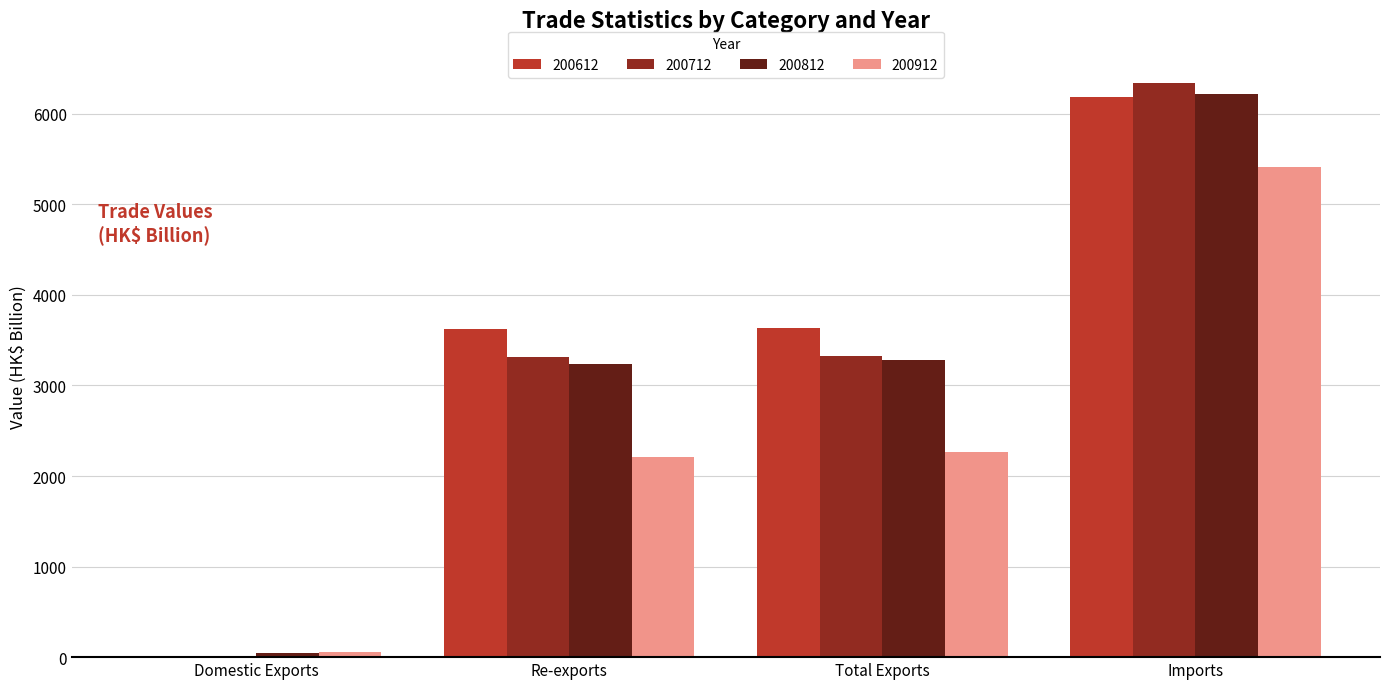

How many distinct data groups are displayed?

4